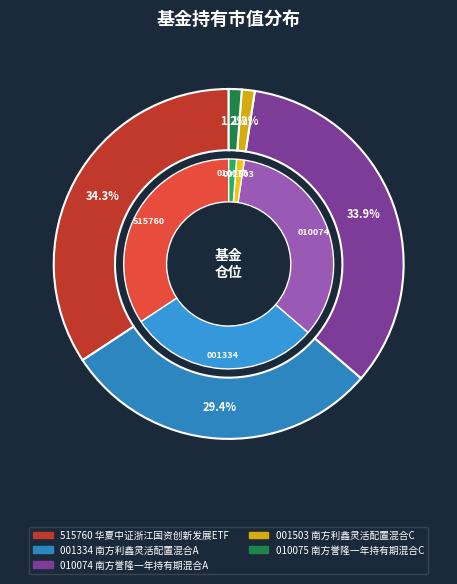

Between 华夏中证浙江国资创新发展ETF and 南方誉隆一年持有期混合C, which is larger?

华夏中证浙江国资创新发展ETF